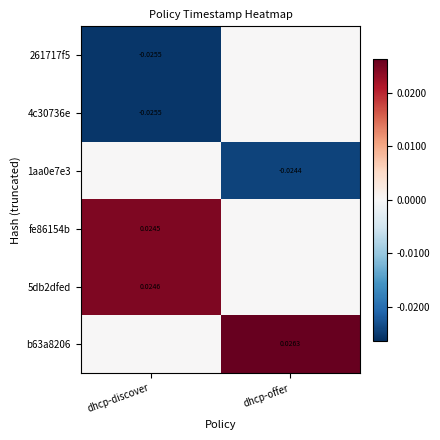

Which has a higher value, dhcp-offer or dhcp-discover?

dhcp-offer